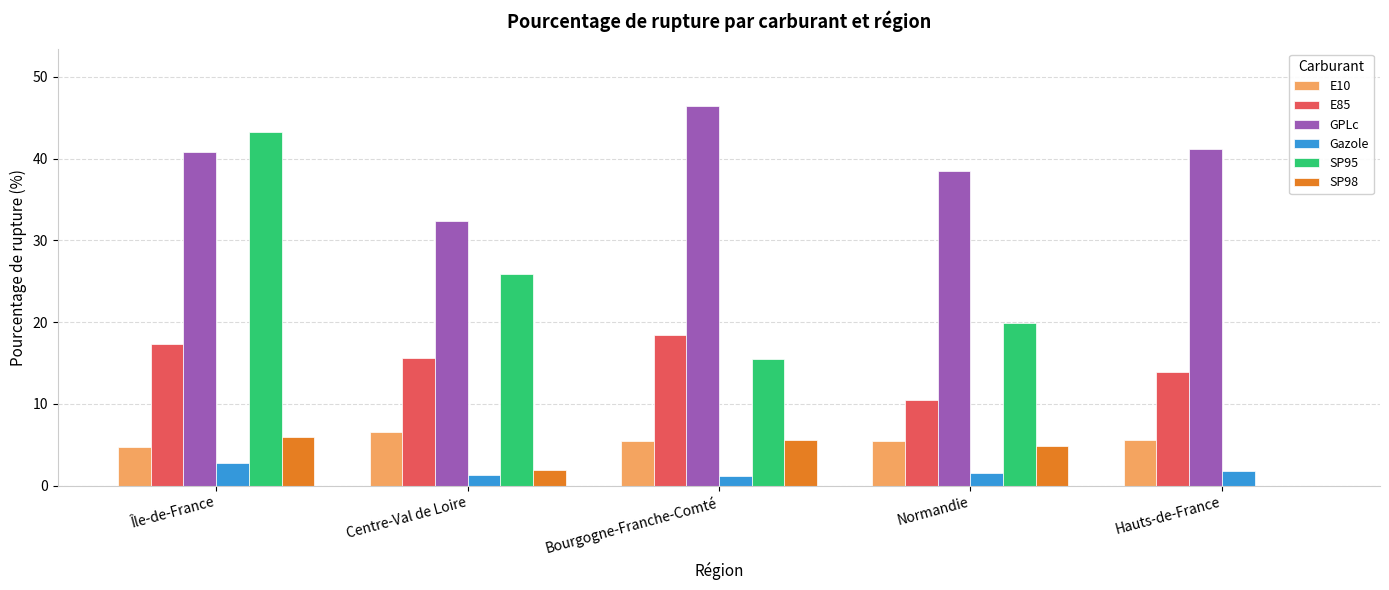

How many series are shown in this chart?

6